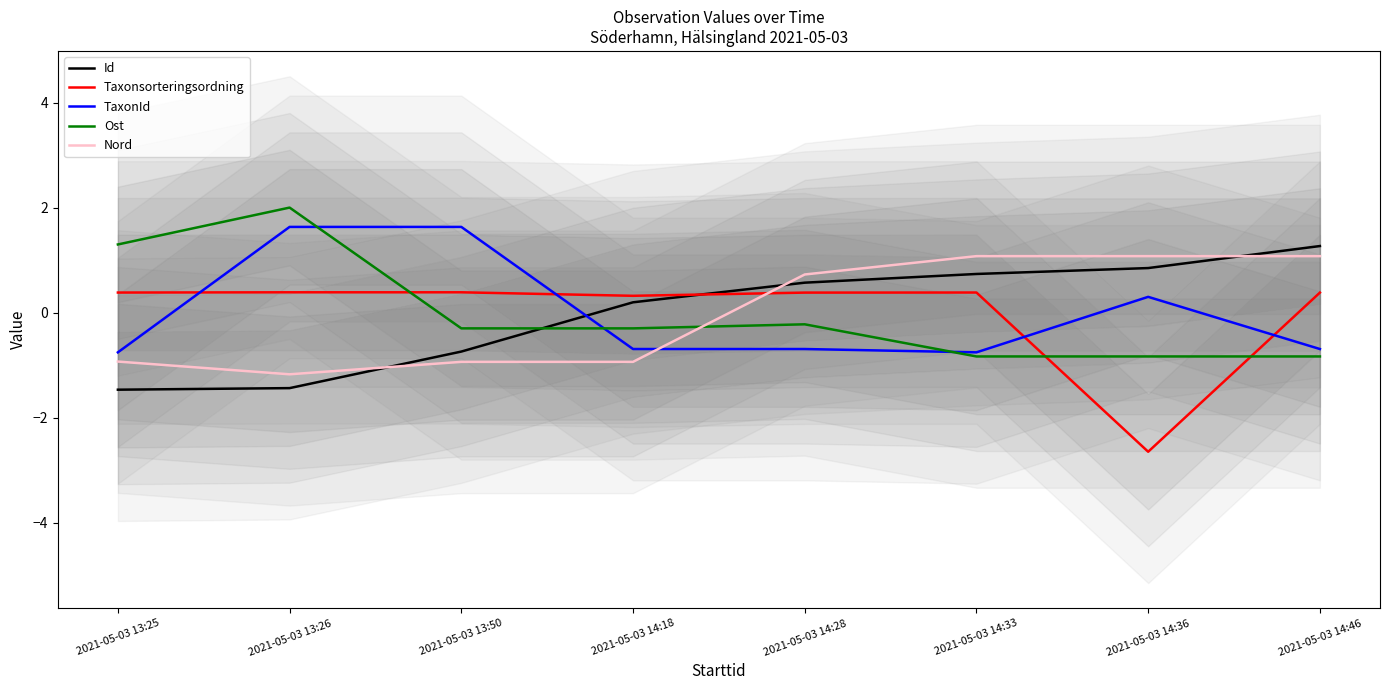

What position from the right is 2021-05-03 14:18?

5